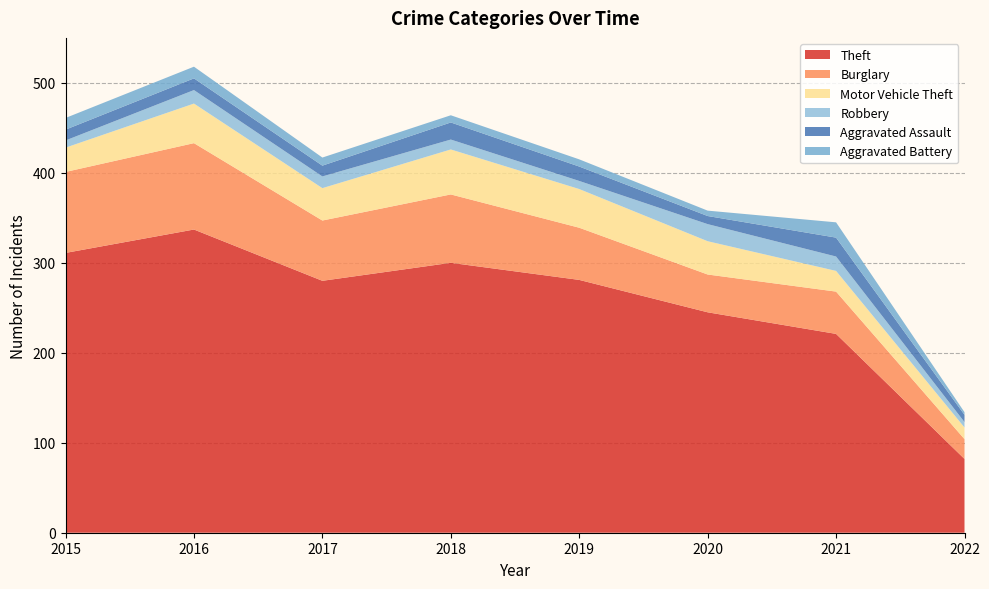

Reading left to right, transcribe all the data shown in this chart.

Theft: 2015=311	2016=337	2017=280	2018=300	2019=281	2020=245	2021=221	2022=82
Burglary: 2015=90	2016=96	2017=67	2018=76	2019=58	2020=42	2021=47	2022=22
Motor Vehicle Theft: 2015=27	2016=44	2017=36	2018=50	2019=43	2020=37	2021=23	2022=13
Robbery: 2015=8	2016=15	2017=13	2018=11	2019=9	2020=19	2021=16	2022=6
Aggravated Assault: 2015=12	2016=13	2017=12	2018=19	2019=16	2020=9	2021=21	2022=8
Aggravated Battery: 2015=13	2016=13	2017=9	2018=8	2019=8	2020=6	2021=17	2022=3